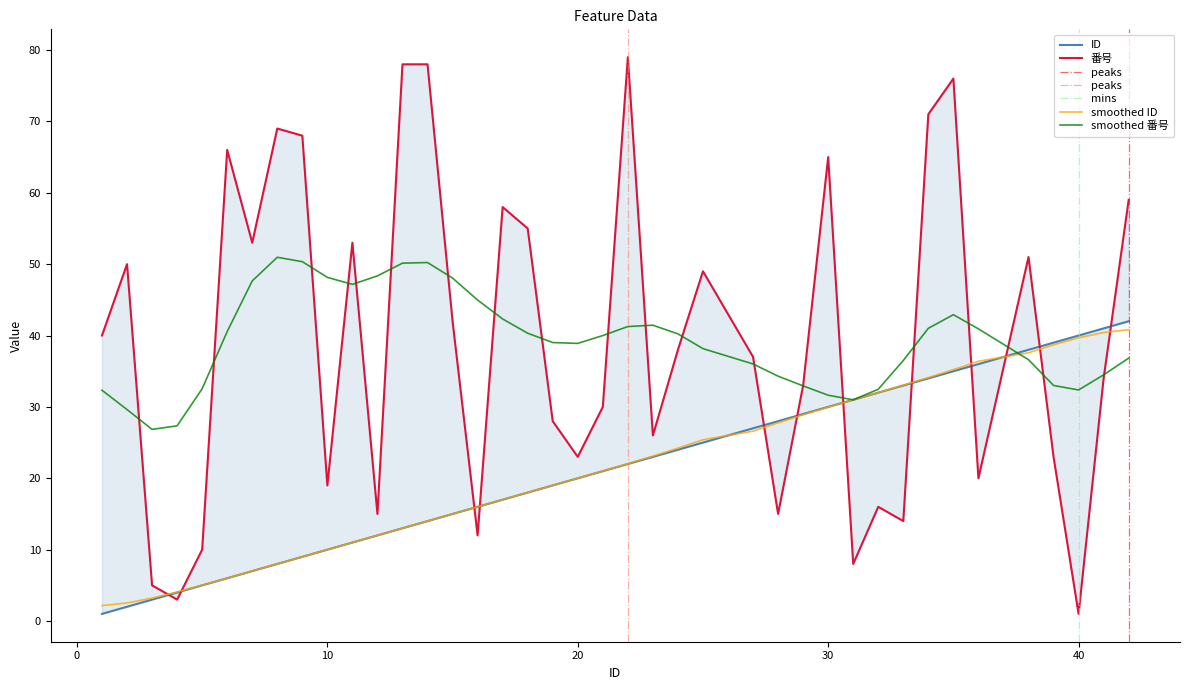

What is the average value of the ID series?

21